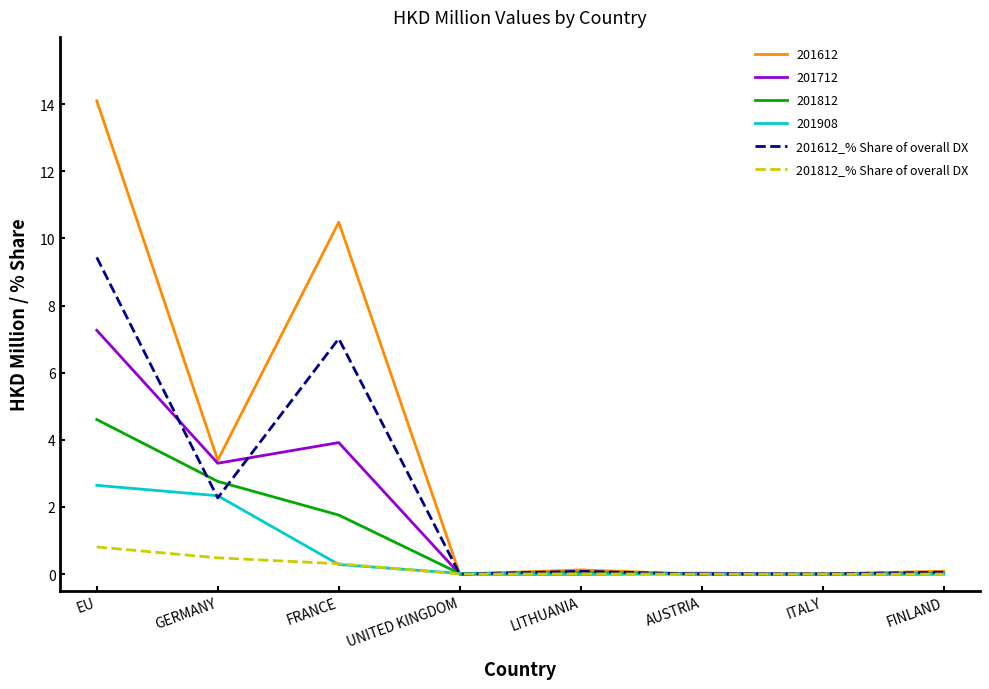

Is this an area chart (filled region under the line)?

No